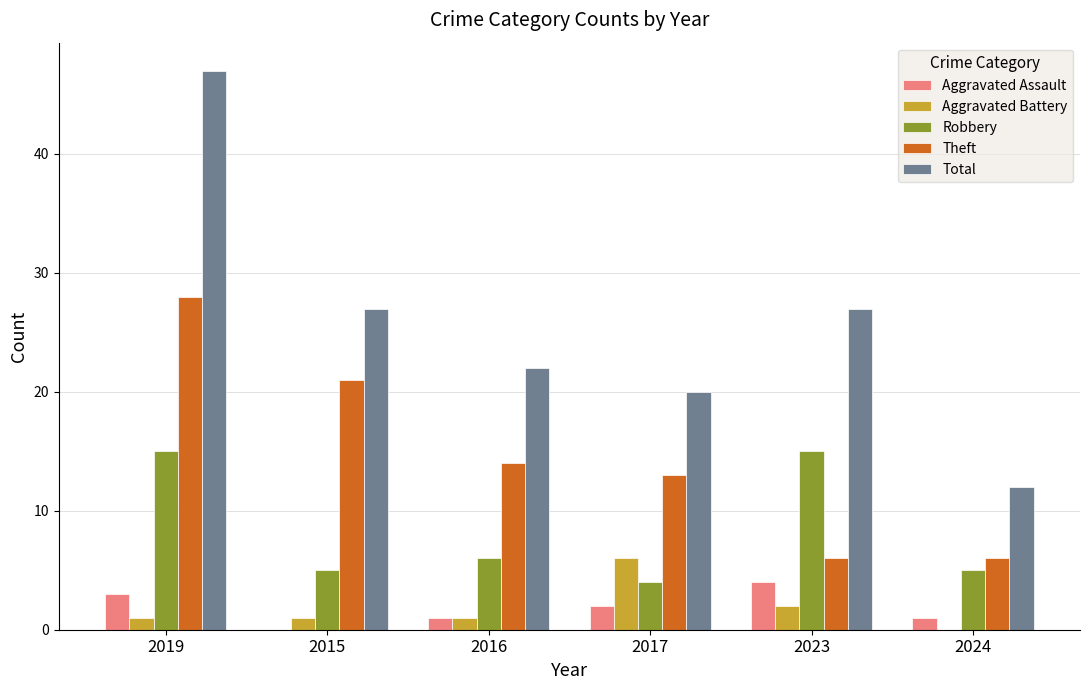

At which label does Theft reach its peak?

2019